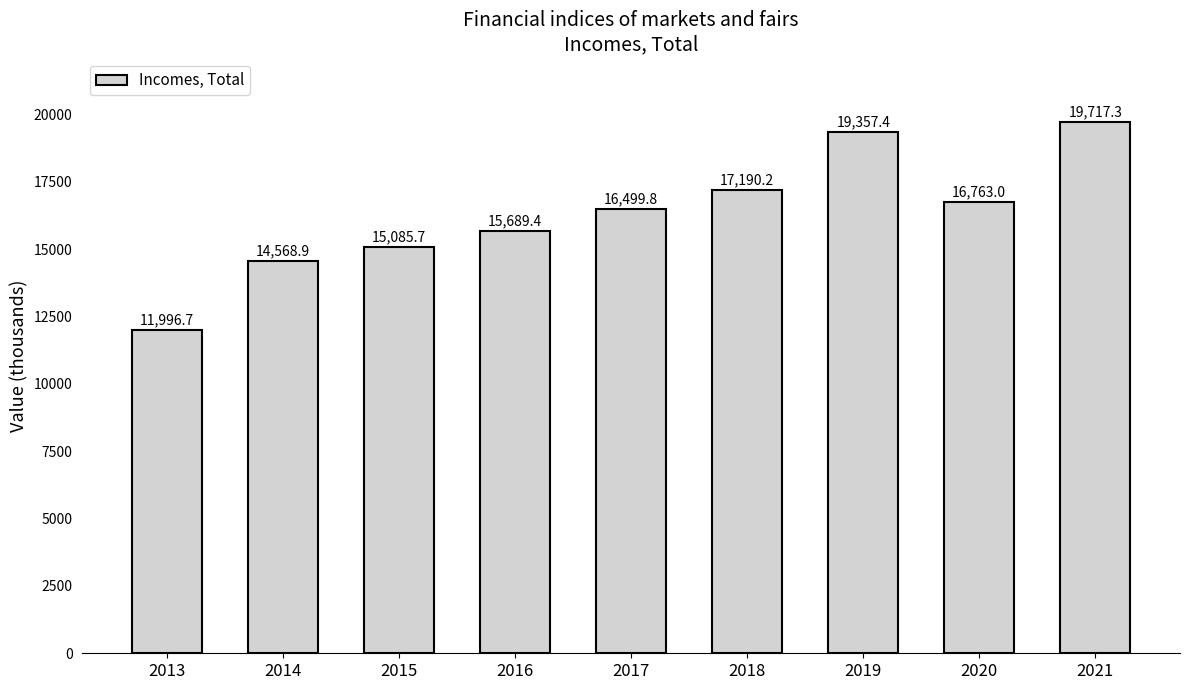

Is it true that the value at 2020 is 11726.7?

False